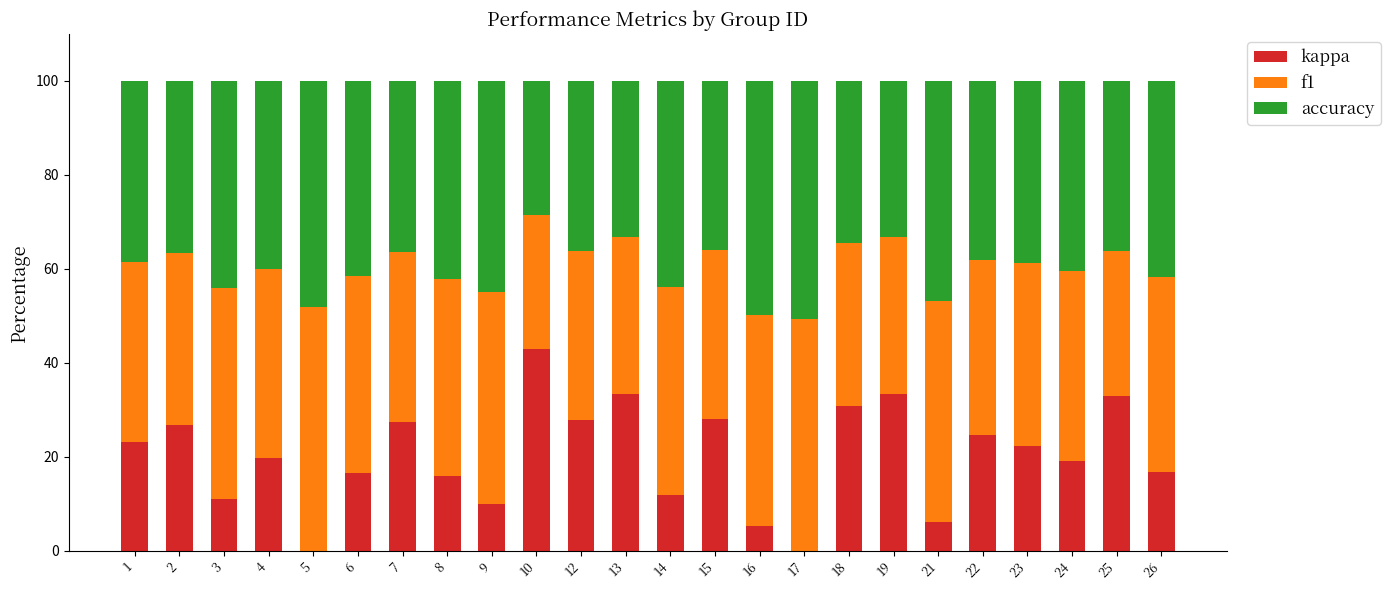

True or false: kappa has a value of 9.9 at 9.

True